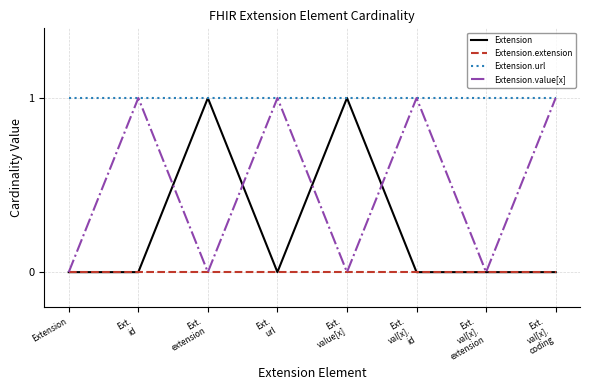

At how many categories does at least one series exceed 0?

8